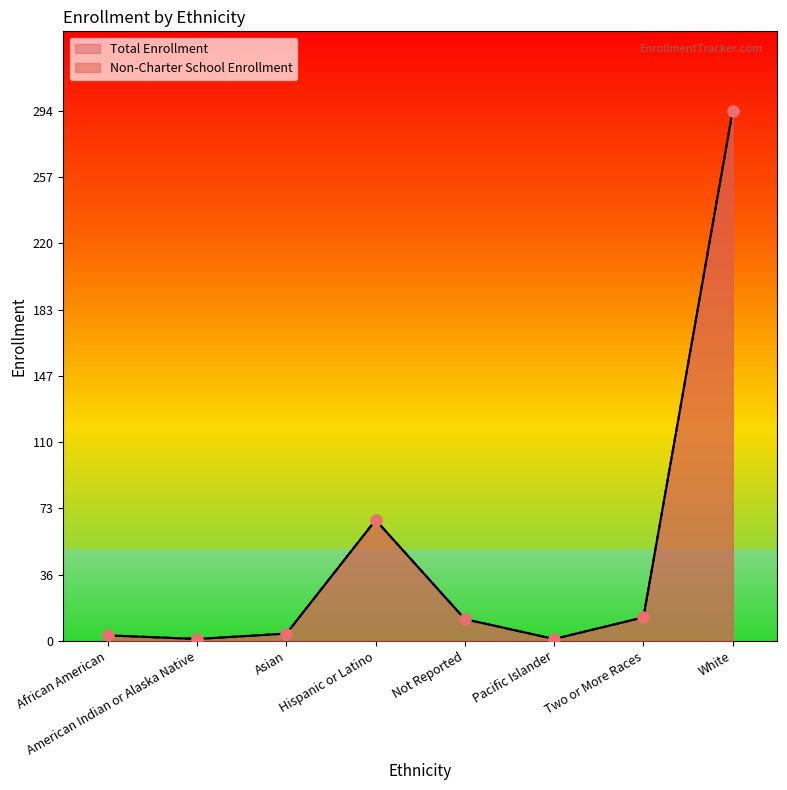

Which series has the largest total across all categories?

Non-Charter School Enrollment